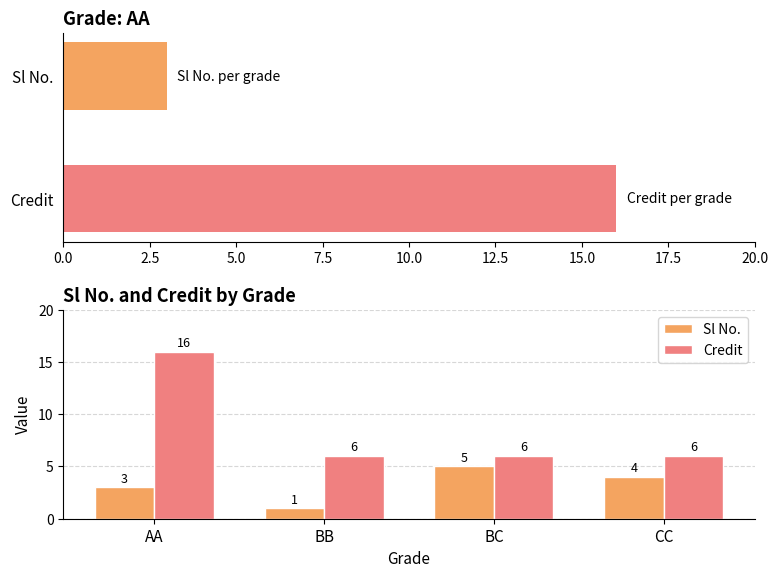

Which series has the largest total across all categories?

Credit